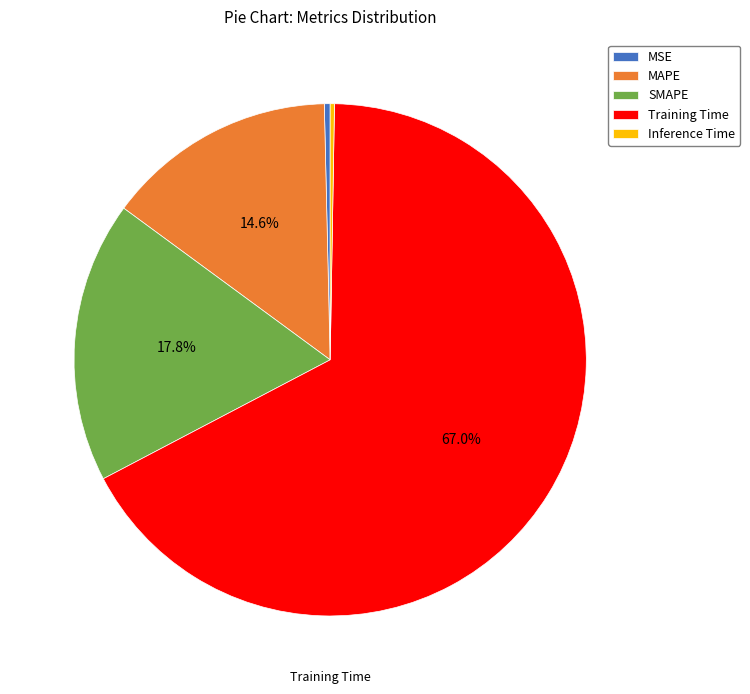

The MSE slice represents 11% of the pie. True or false?

False